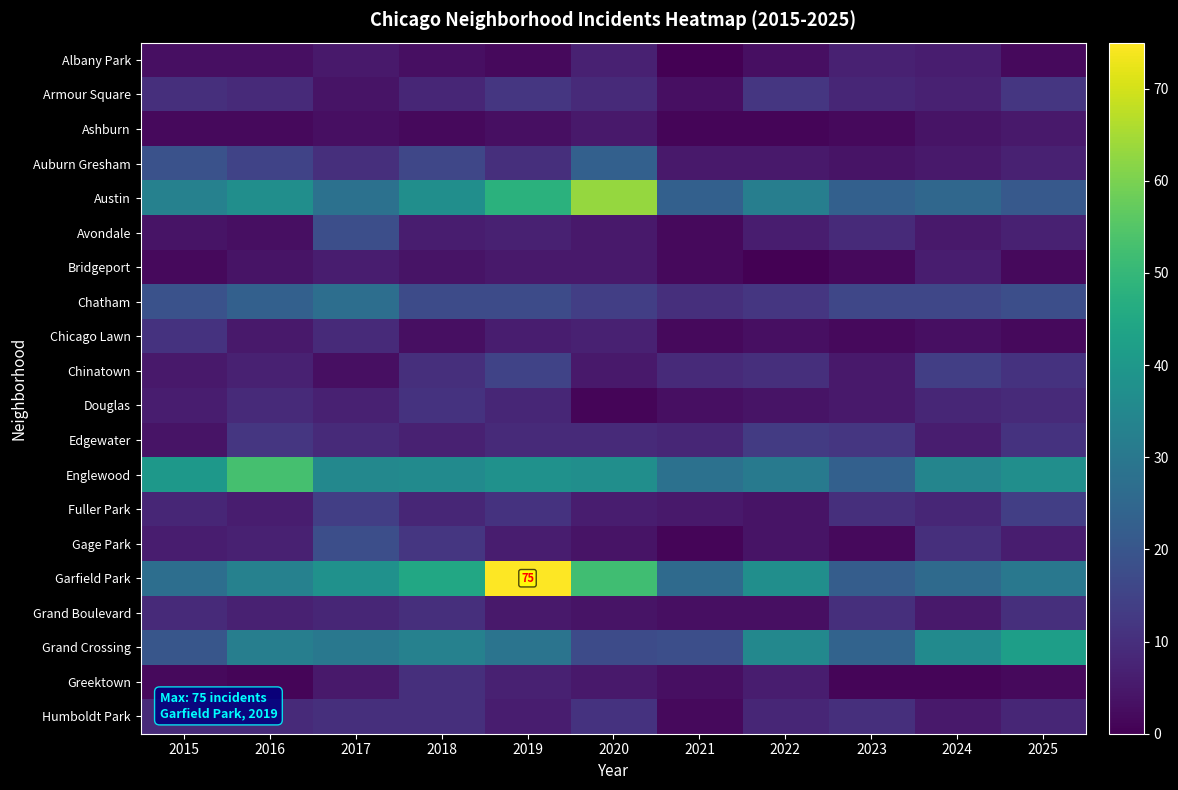

What is the spread (max minus min) of values at 2023?

23